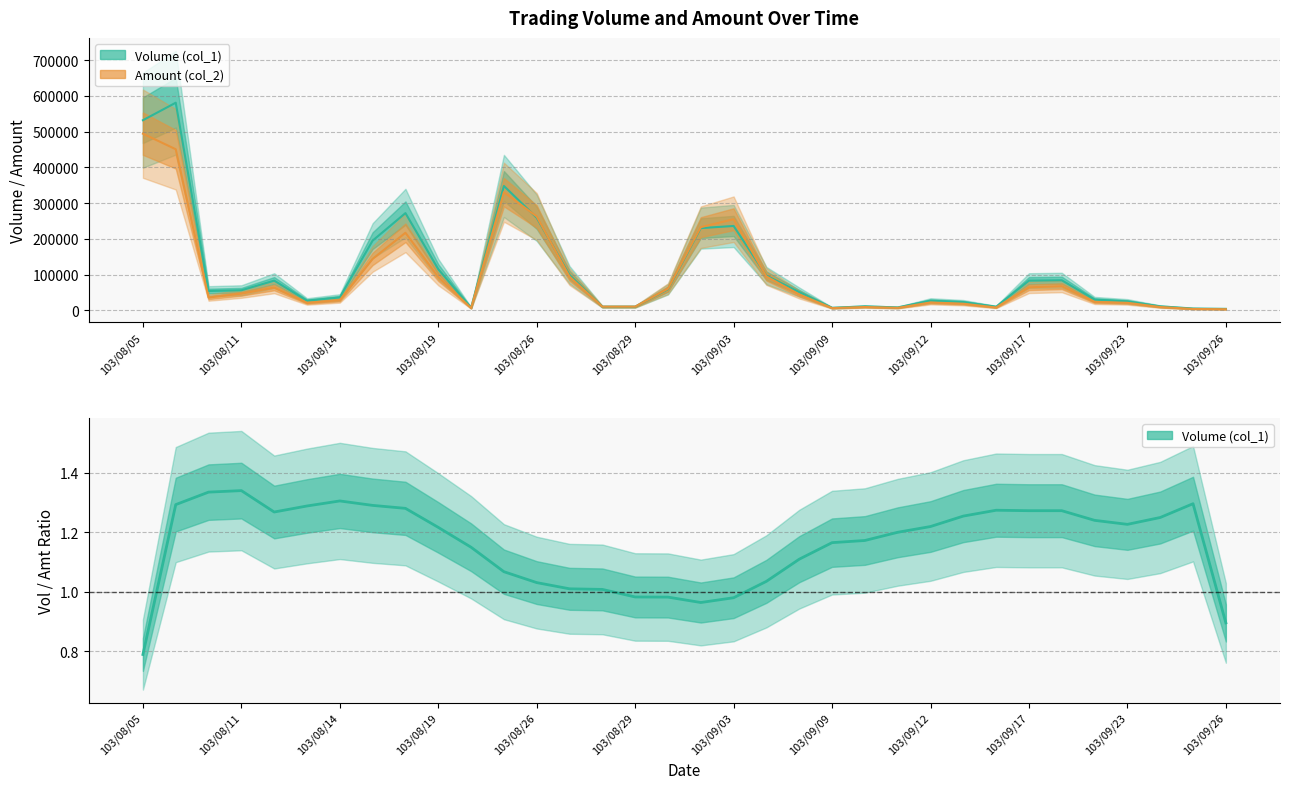

Does the chart have visible grid lines?

Yes